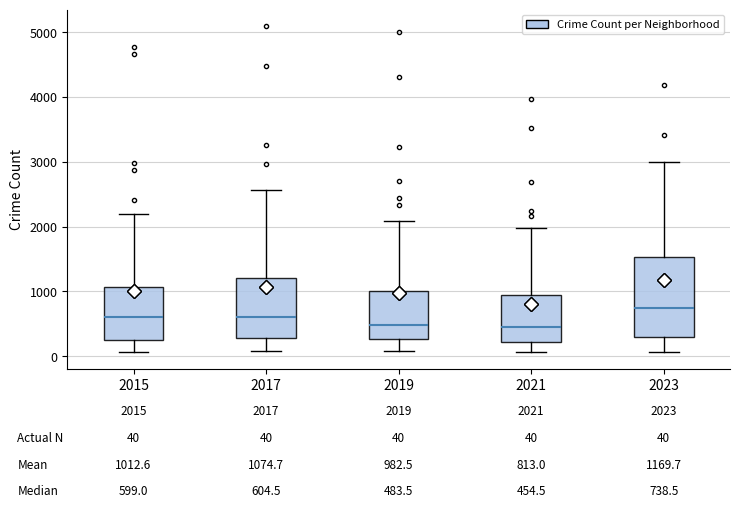

Which box is the tallest, from its lower edge to its upper edge?

2023